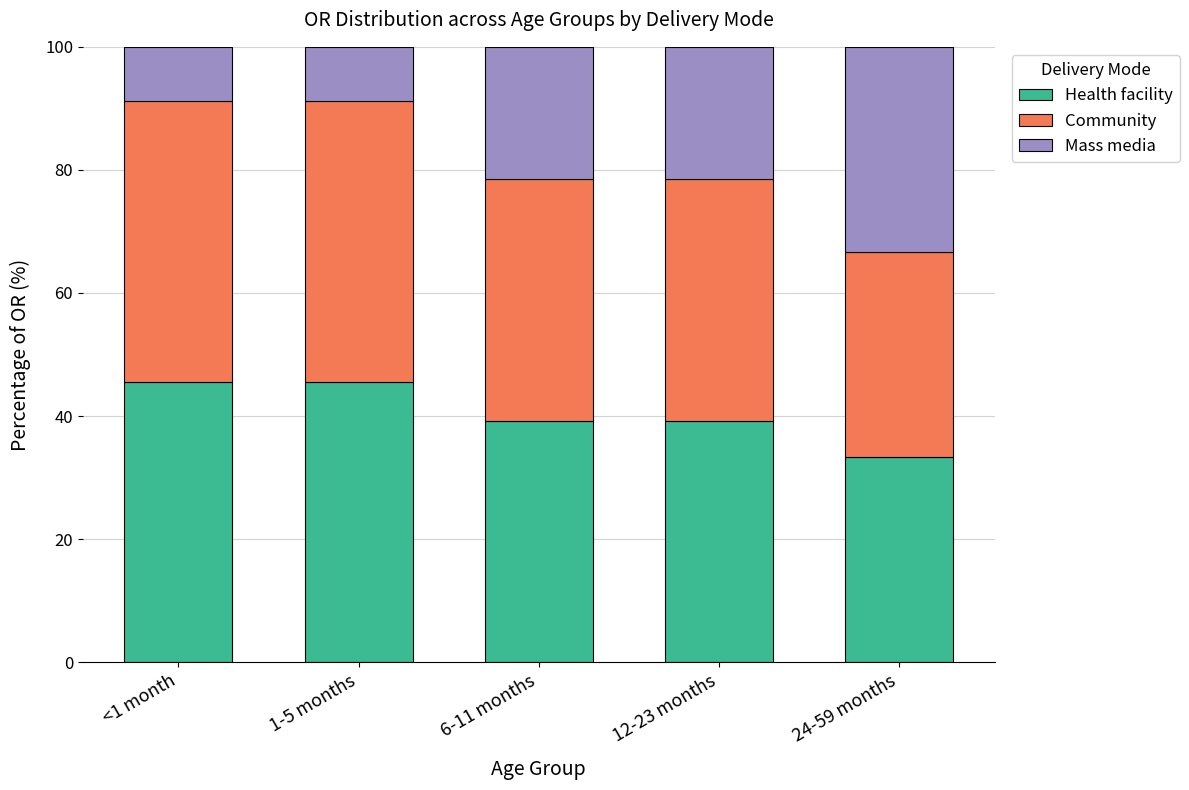

What is the average value of the Health facility series?

40.6